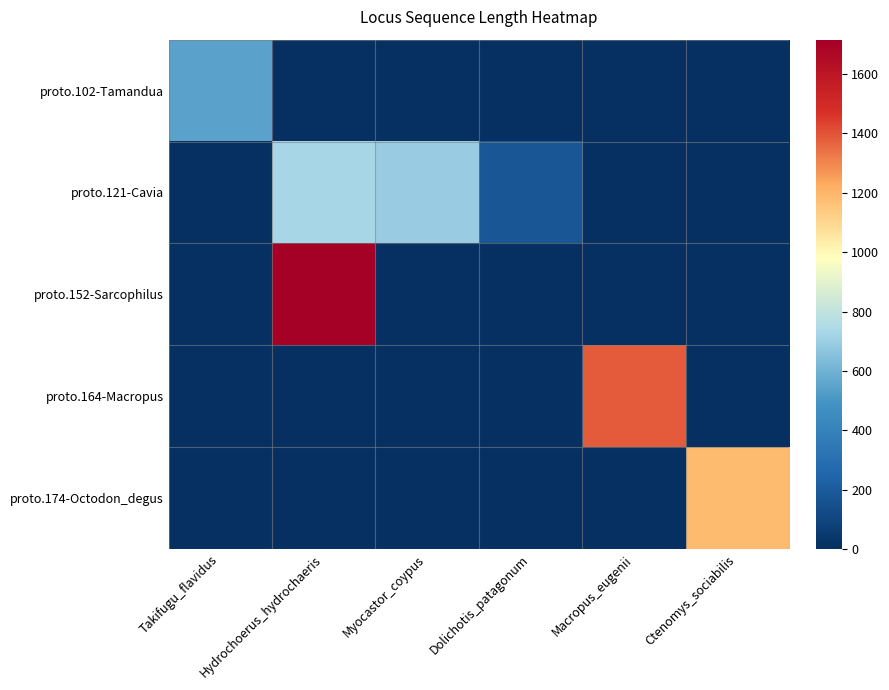

Which has a higher value, Dolichotis_patagonum or Hydrochoerus_hydrochaeris?

Dolichotis_patagonum